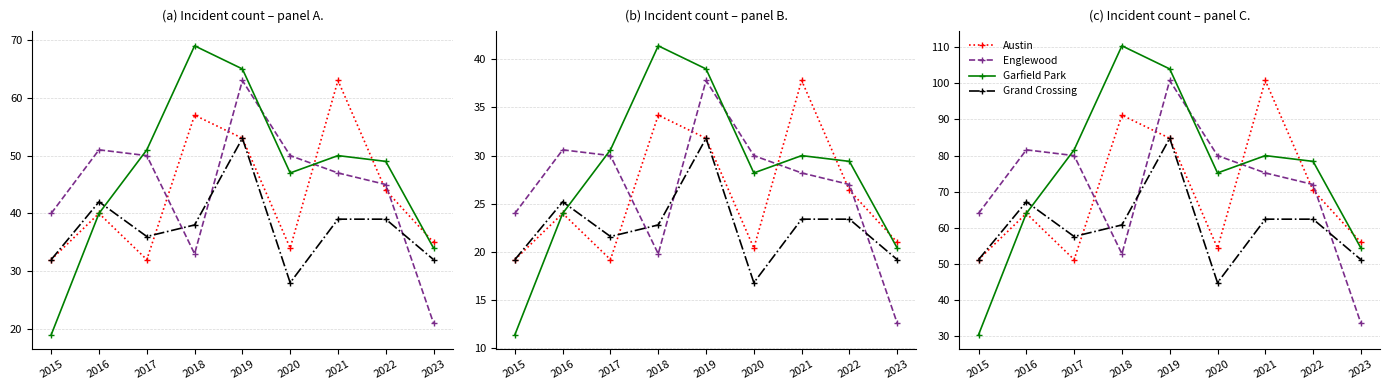

Reading left to right, transcribe all the data shown in this chart.

Austin: 51.2	64.0	51.2	91.2	84.8	54.4	100.8	70.4	56.0
Englewood: 64.0	81.6	80.0	52.8	100.8	80.0	75.2	72.0	33.6
Garfield Park: 30.4	64.0	81.6	110.4	104.0	75.2	80.0	78.4	54.4
Grand Crossing: 51.2	67.2	57.6	60.8	84.8	44.8	62.4	62.4	51.2